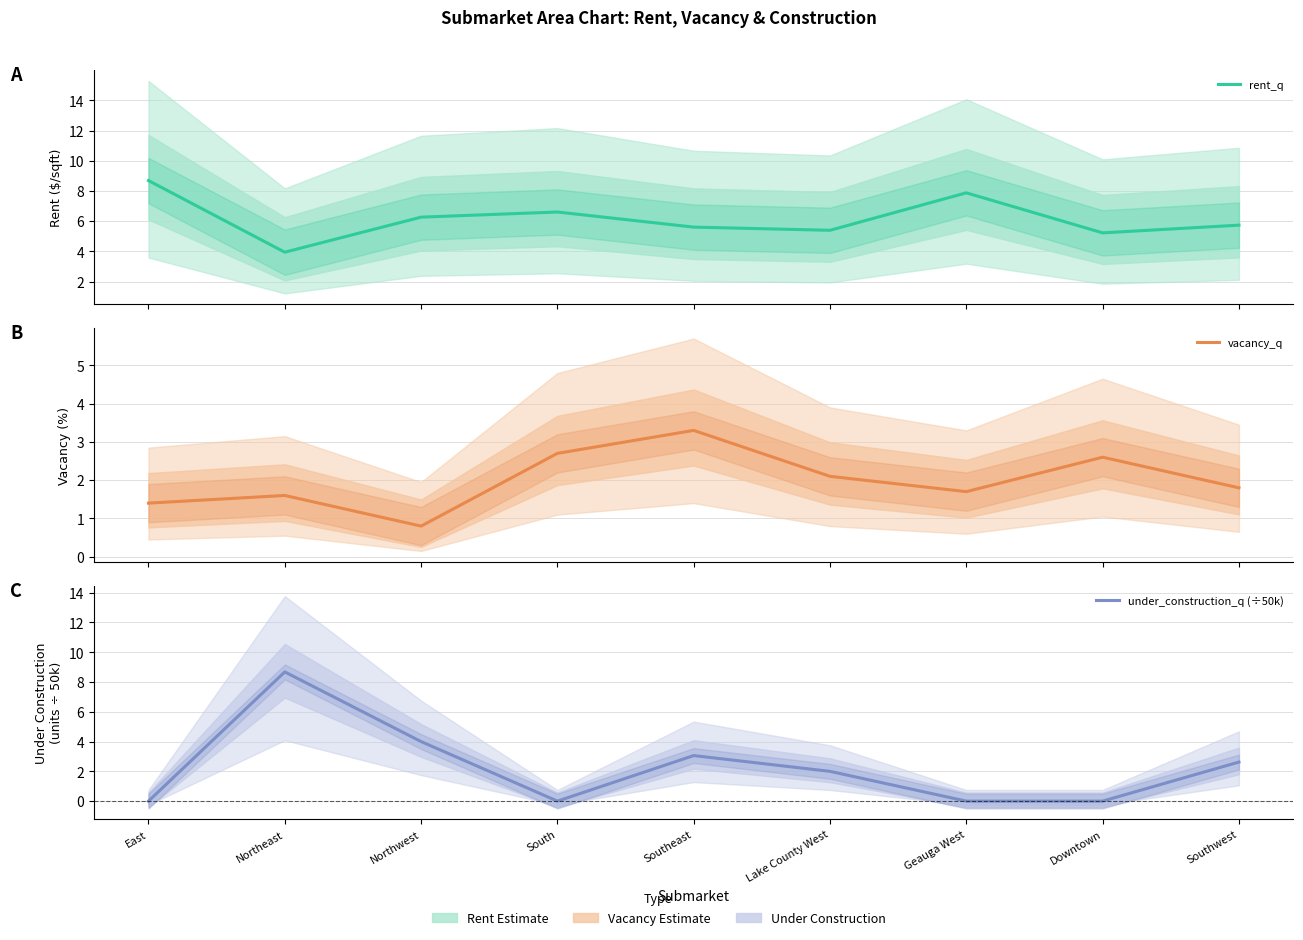

How many times do under_construction_q (÷50k) and vacancy_q cross each other?

3